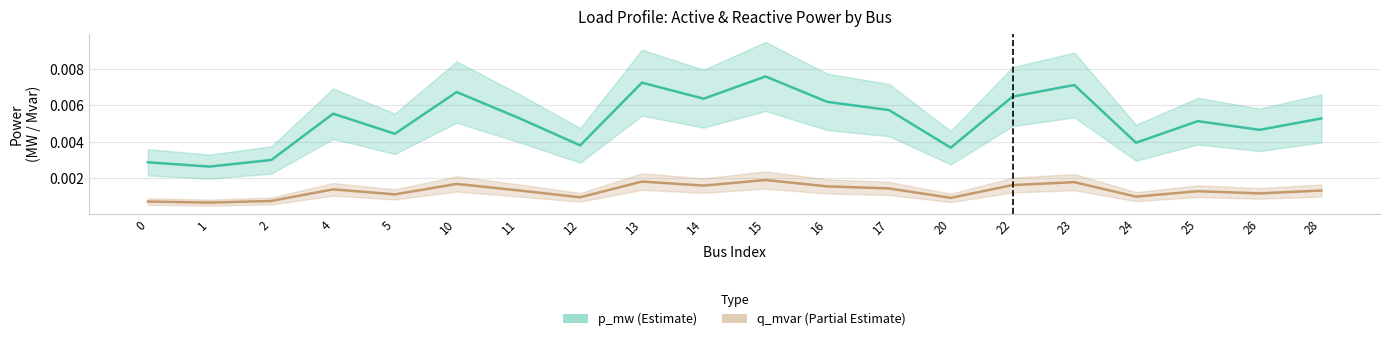

Between 17 and 26, which is larger?

17